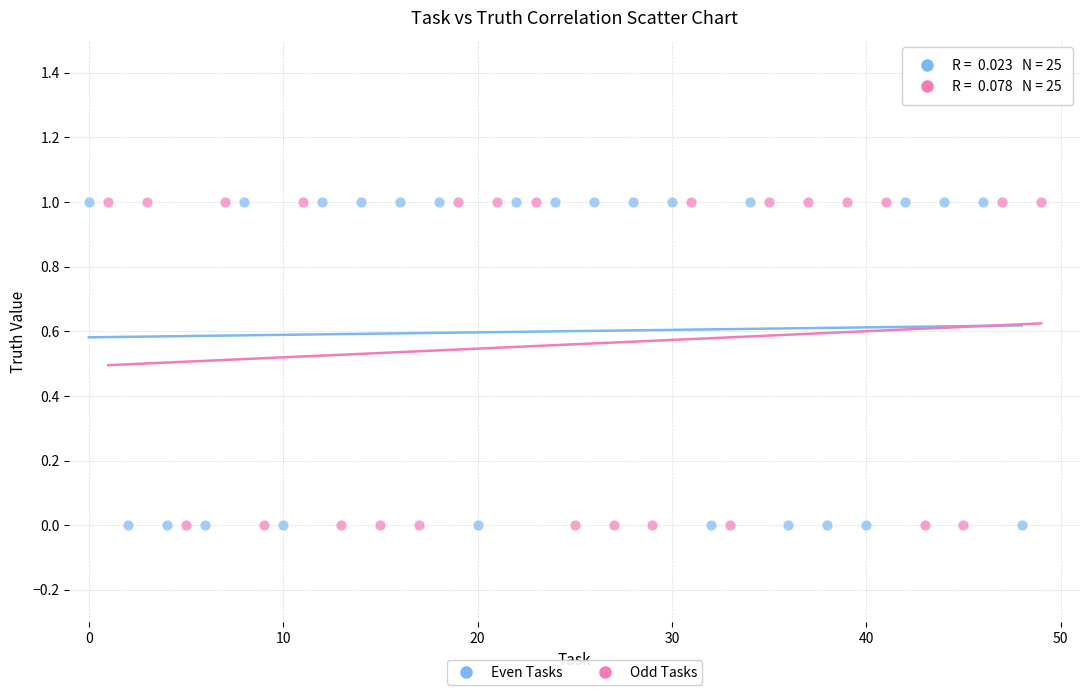

What are all the series names shown in the legend?

Even Tasks, Odd Tasks